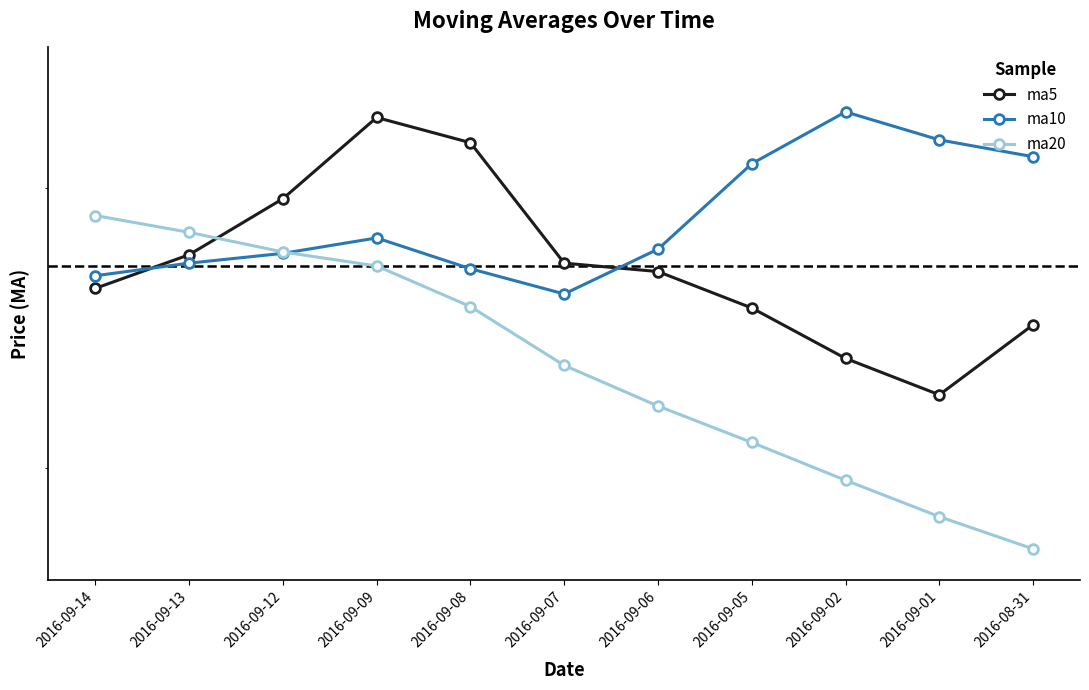

Rank the series by their maximum value, from highest to lowest.

ma10, ma5, ma20